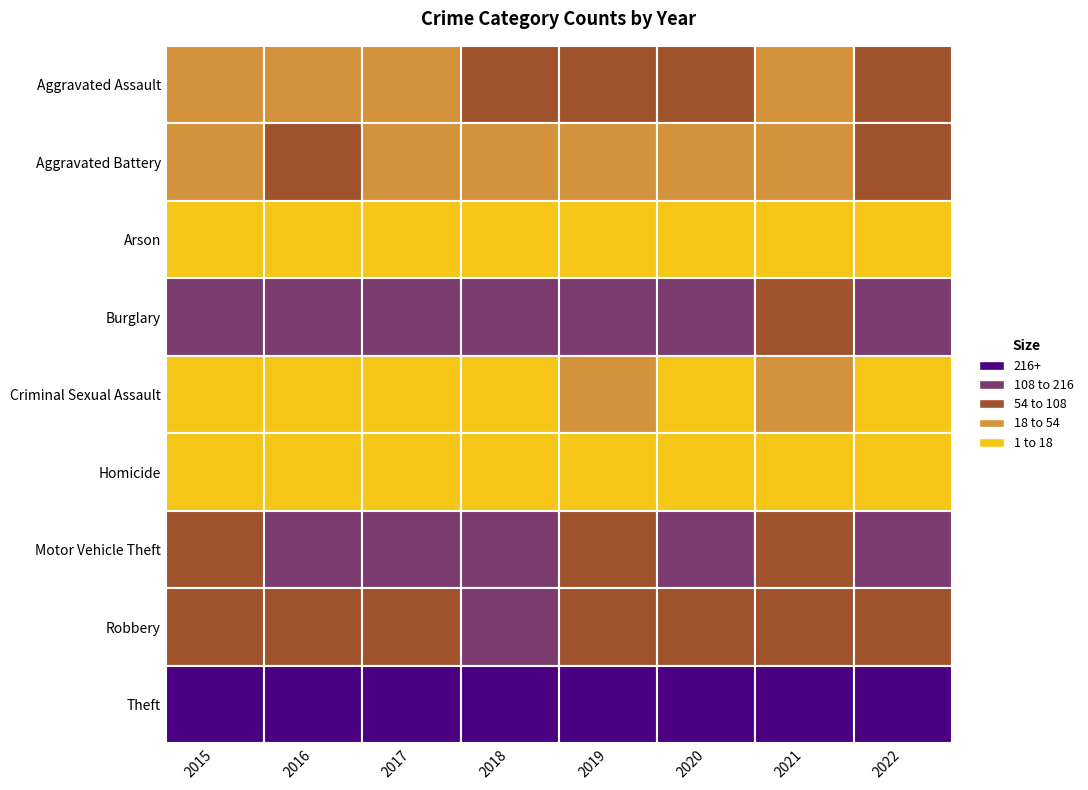

Where is Motor Vehicle Theft nearest to the value 153?

2017